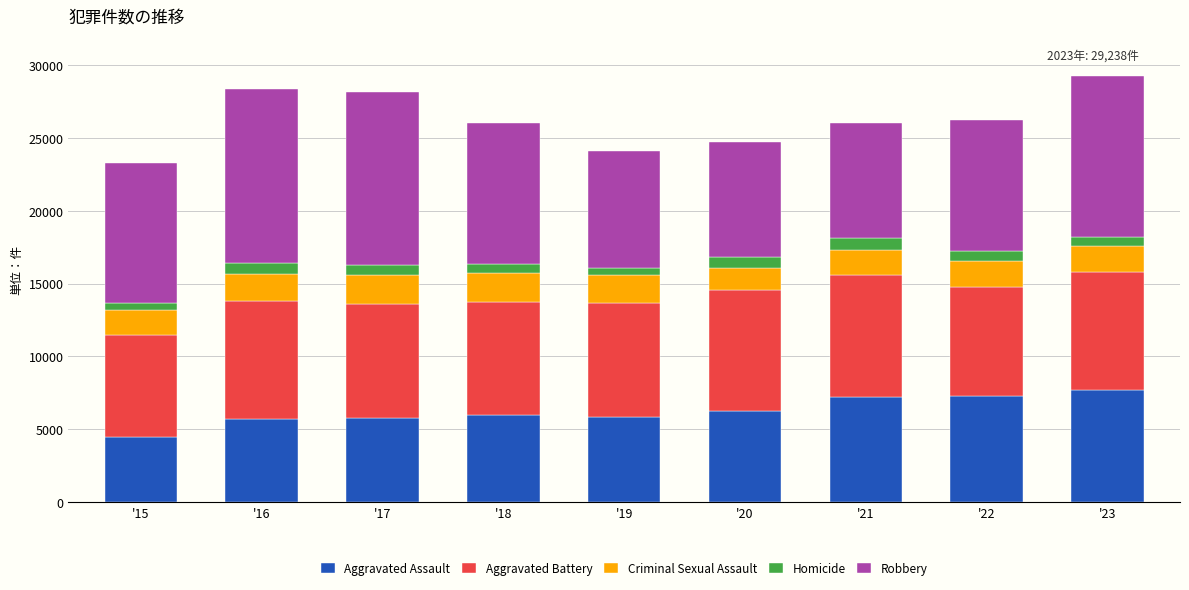

What is the approximate value of Aggravated Battery at '18, to the nearest 50?

7750